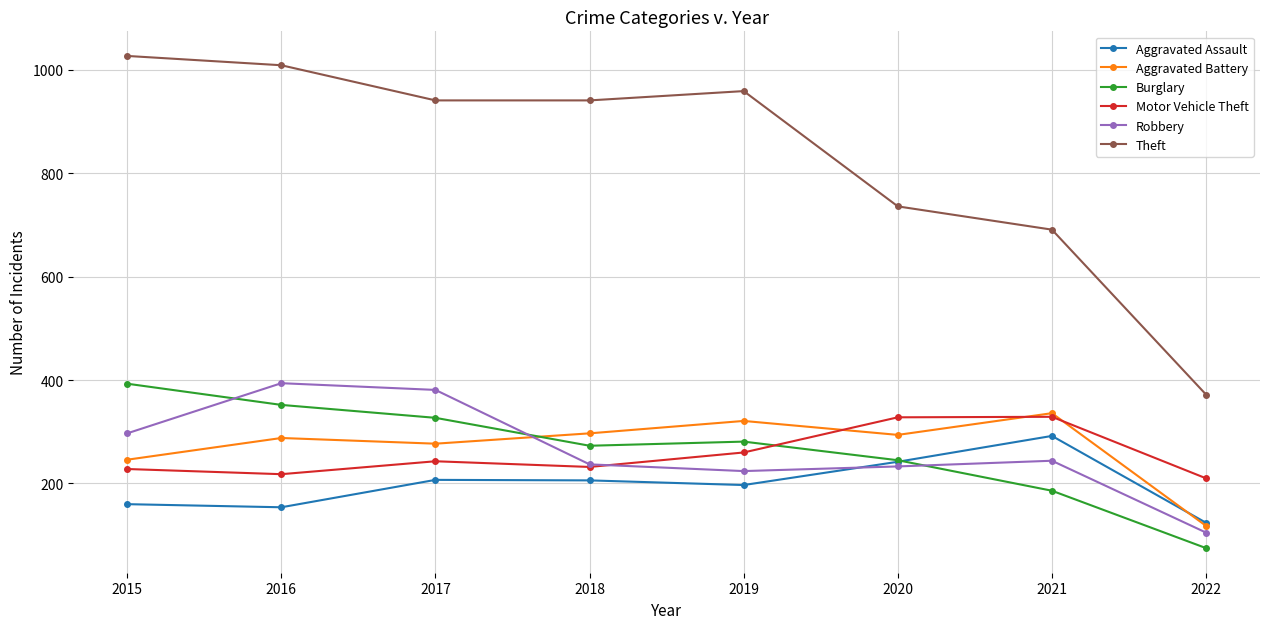

What is the difference between the highest and lowest values at 2016?

855